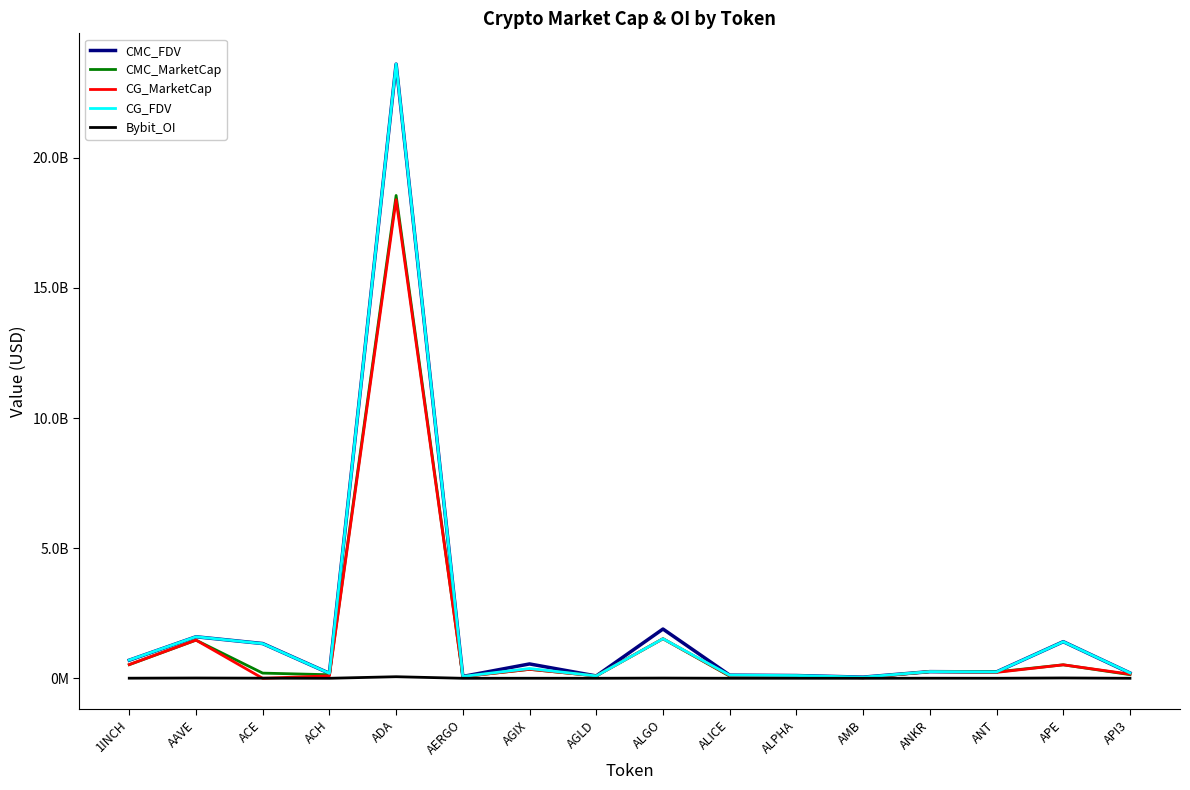

What position from the right is APE?

2